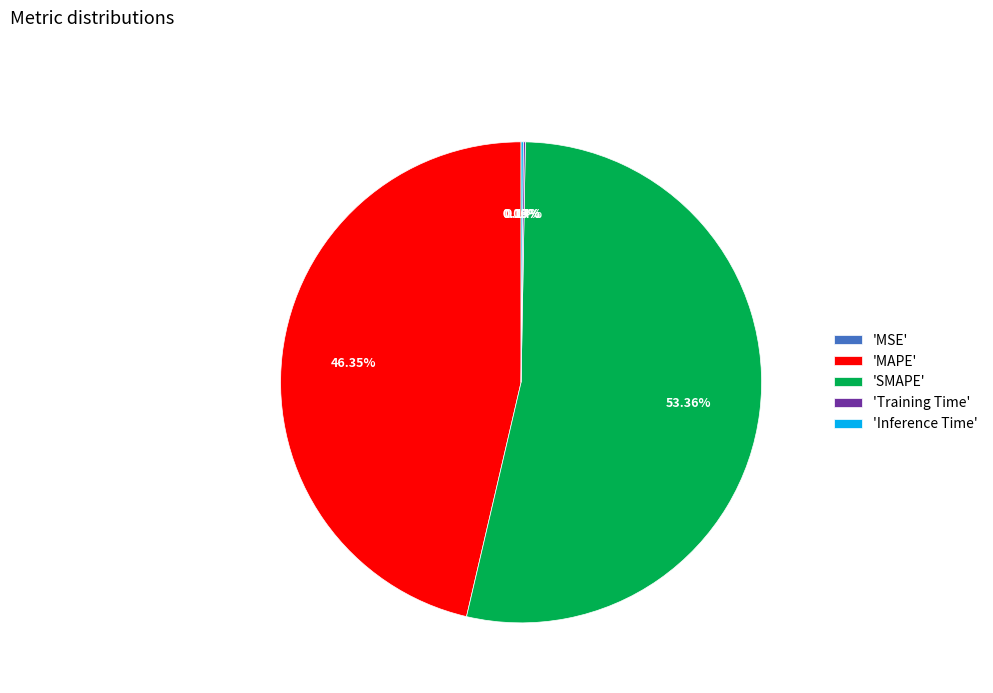

Which slice is the largest?

'SMAPE'